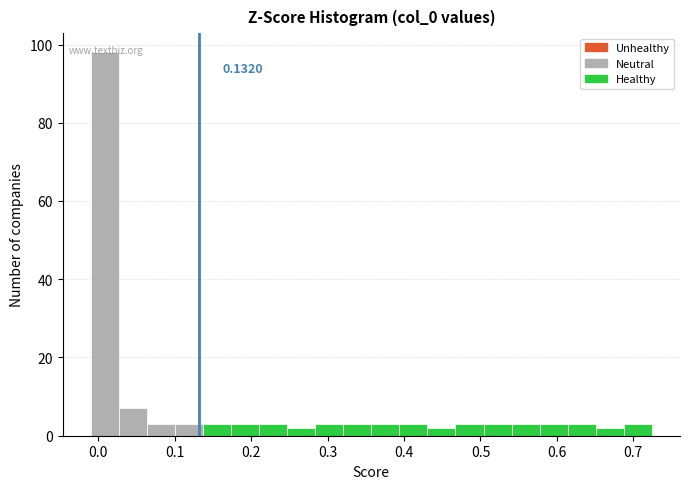

Around what value on the x-axis is the tallest bar? Give the approximate position of its centre, as read against the axis.

0.01